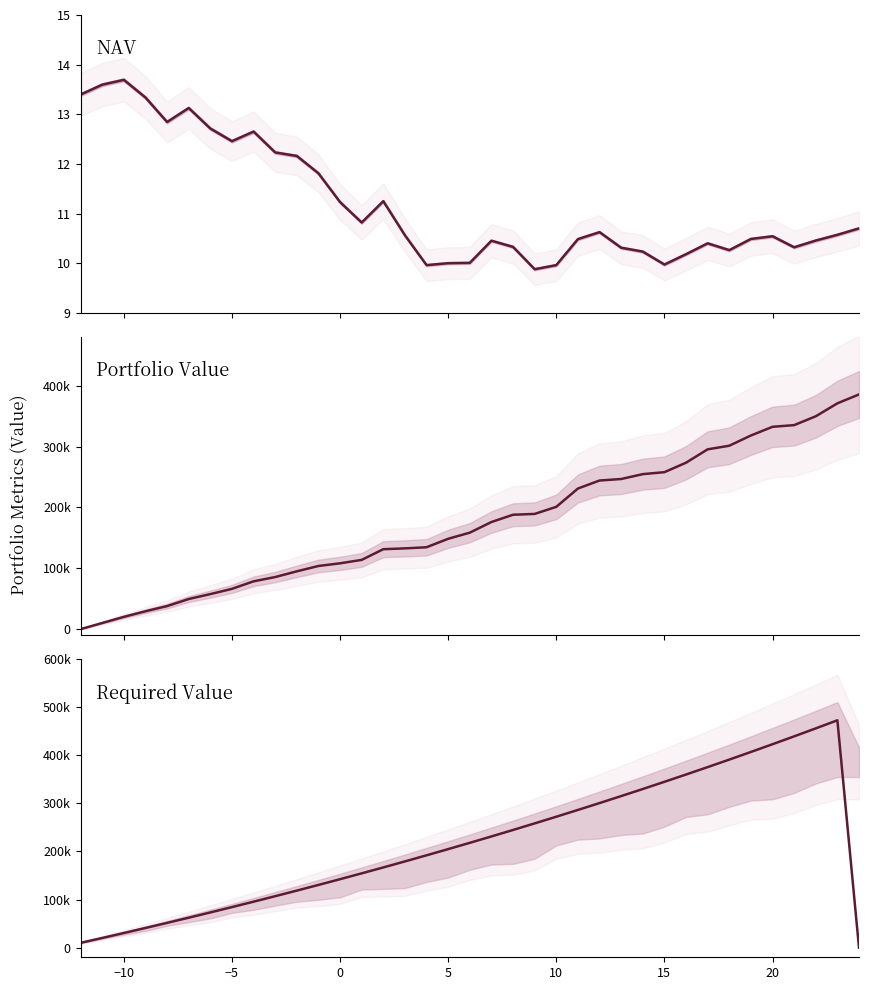

What is the spread (max minus min) of values at 15?

73217.2